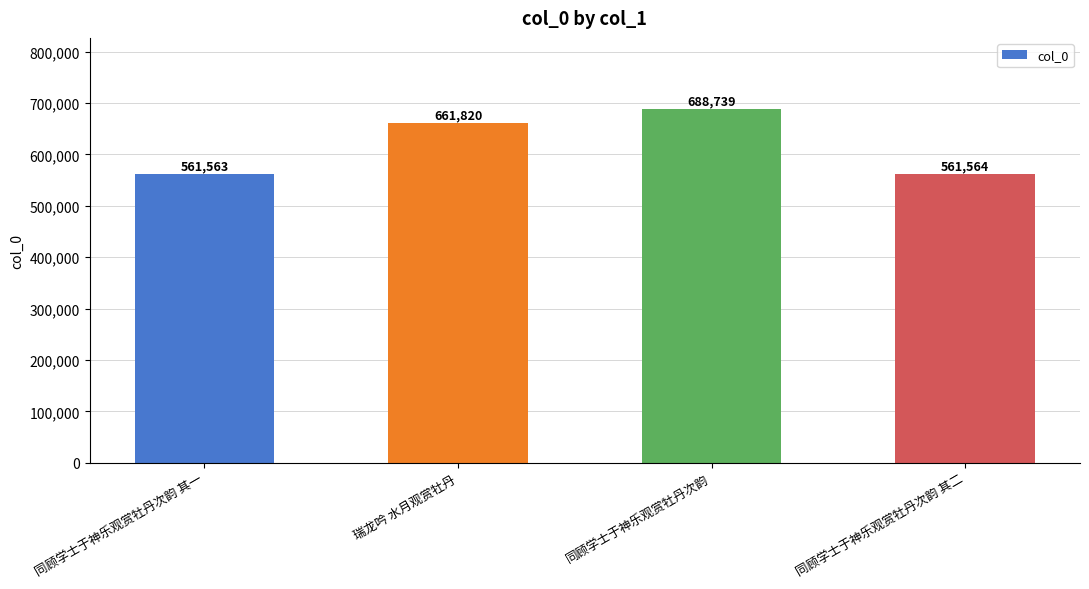

What position from the left is 瑞龙吟 水月观赏牡丹?

2